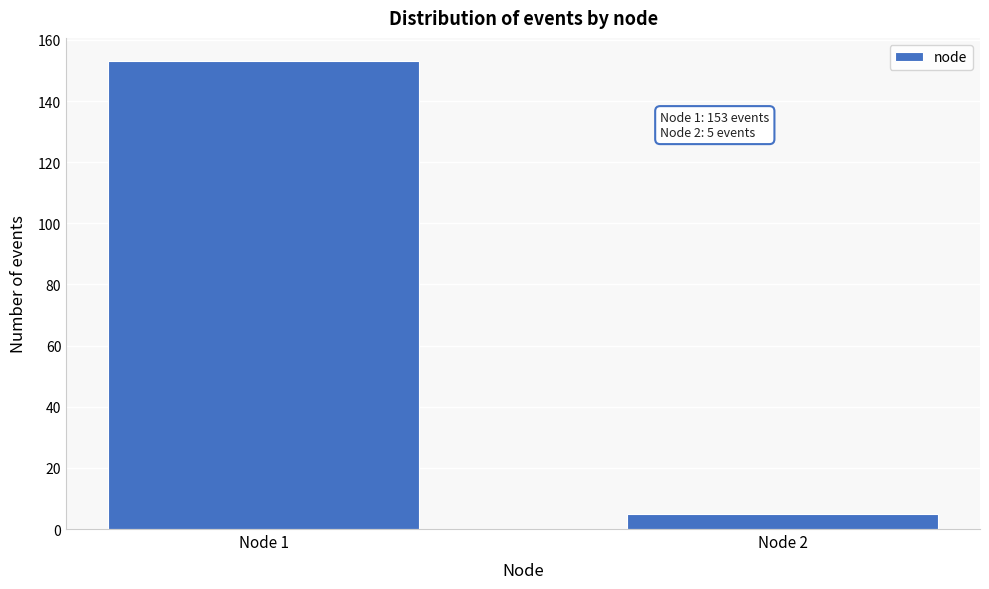

Reading left to right, list all the values displayed in this chart.

Node 1=153	Node 2=5